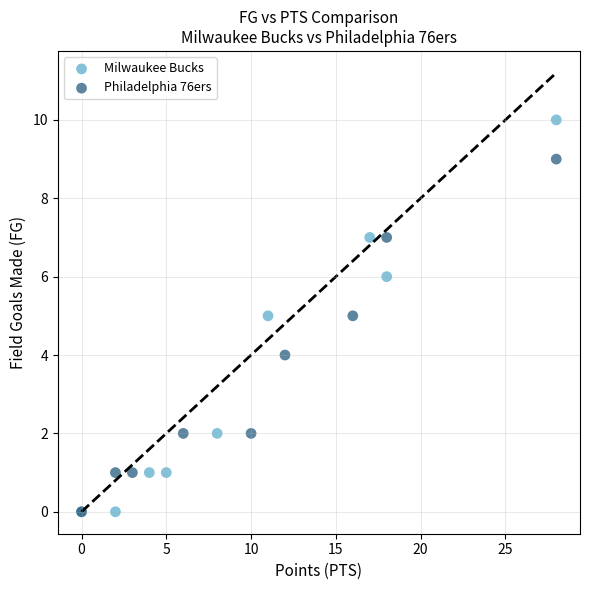

Which series has the largest Y range (max minus min)?

Milwaukee Bucks